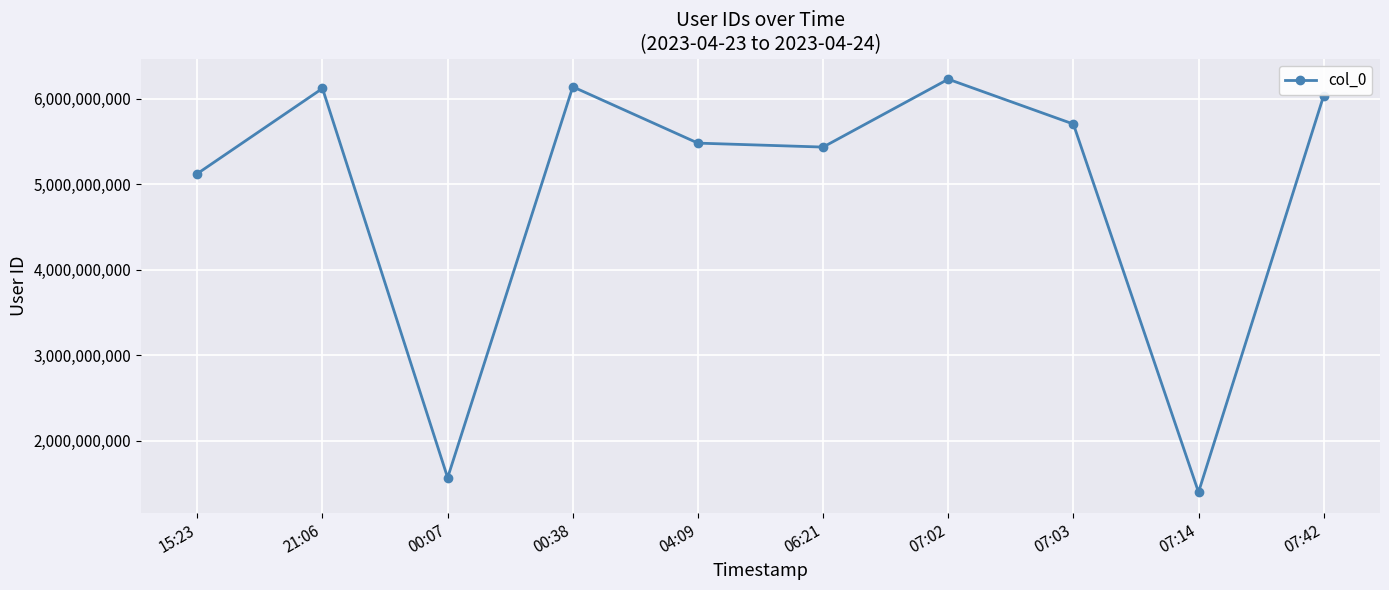

Does the chart display data point markers on the line(s)?

Yes